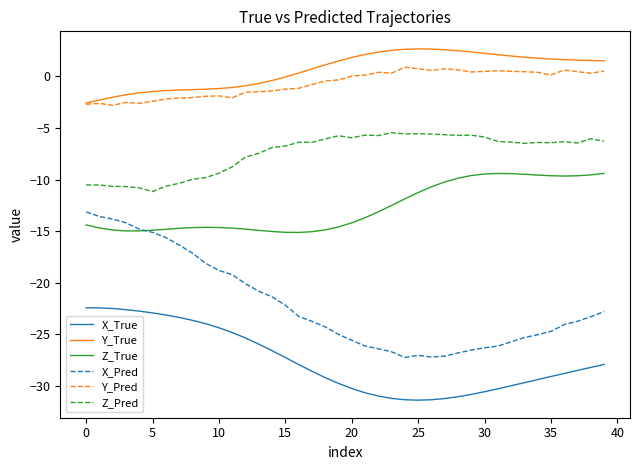

True or false: Y_True and Z_True cross at least once.

False